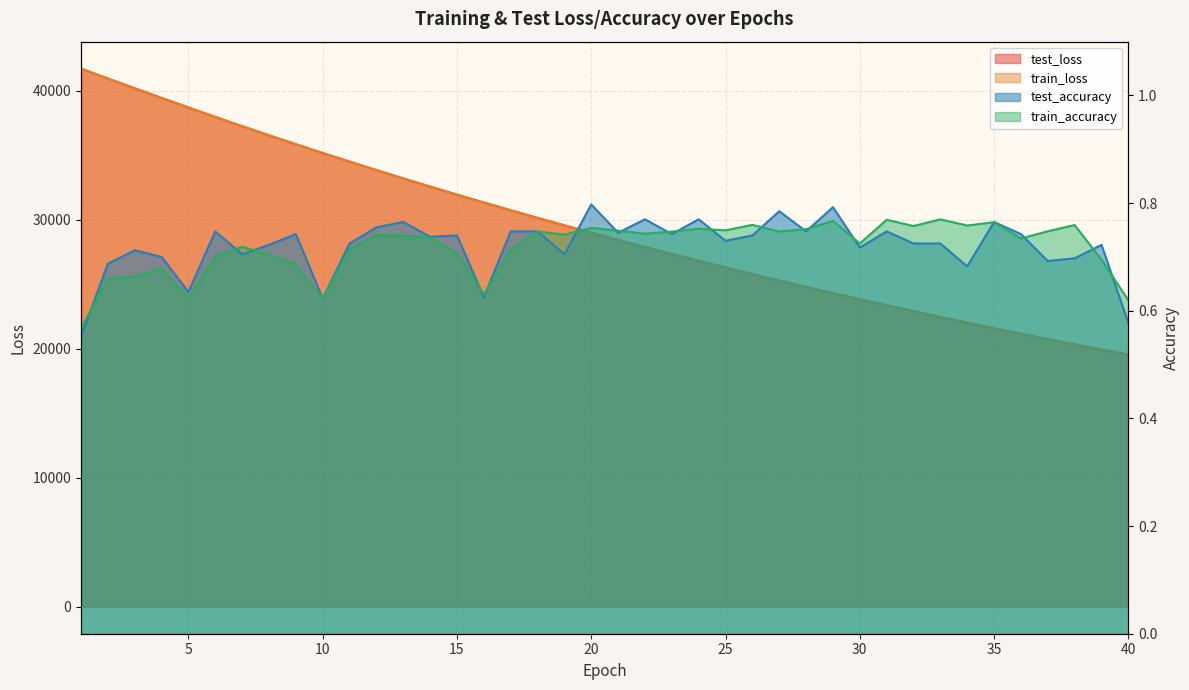

True or false: train_accuracy and test_accuracy intersect in this chart.

True